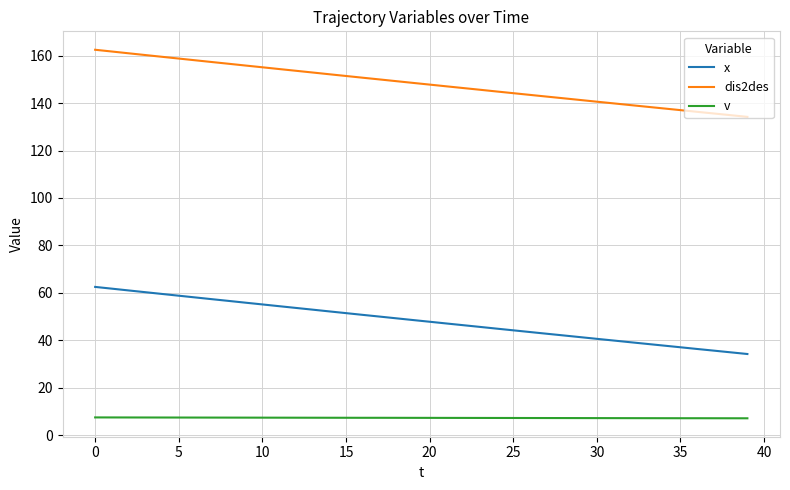

True or false: dis2des and x cross at least once.

False